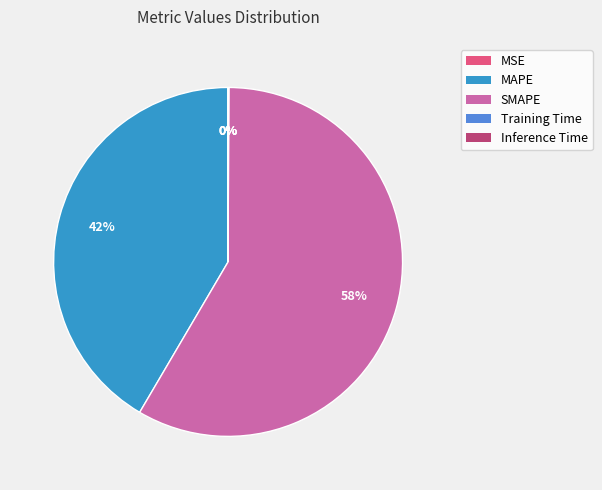

To the nearest percent, what is the difference between the largest and smallest slice percentages?

58%